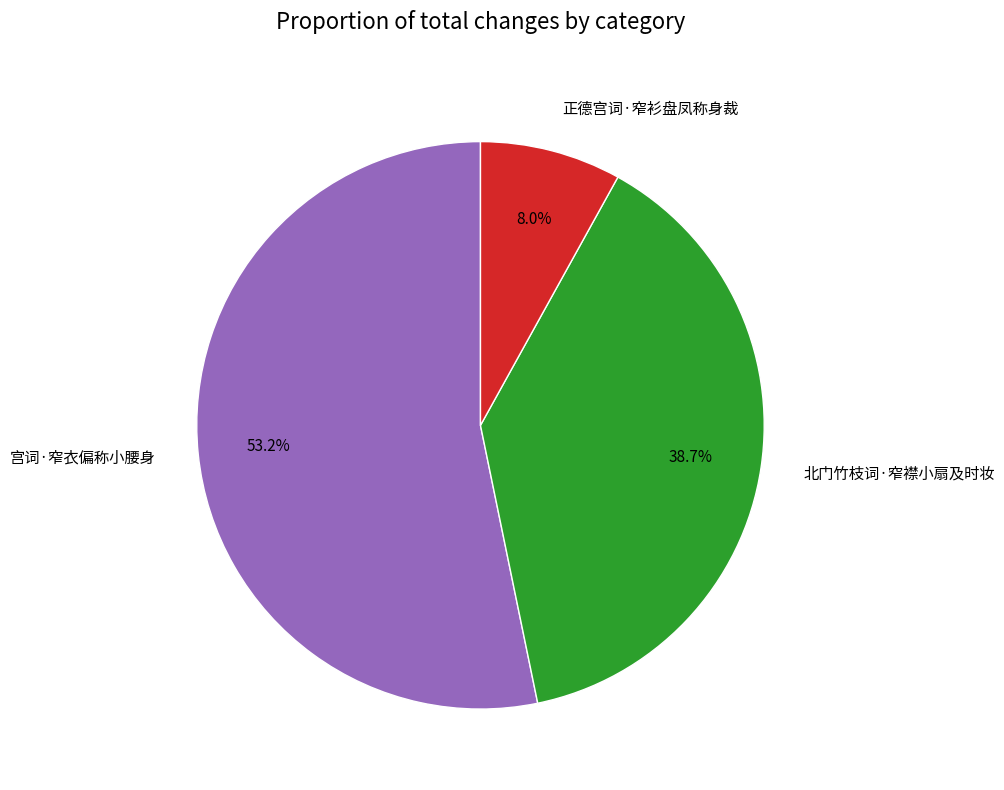

Which category accounts for the majority?

宫词·窄衣偏称小腰身